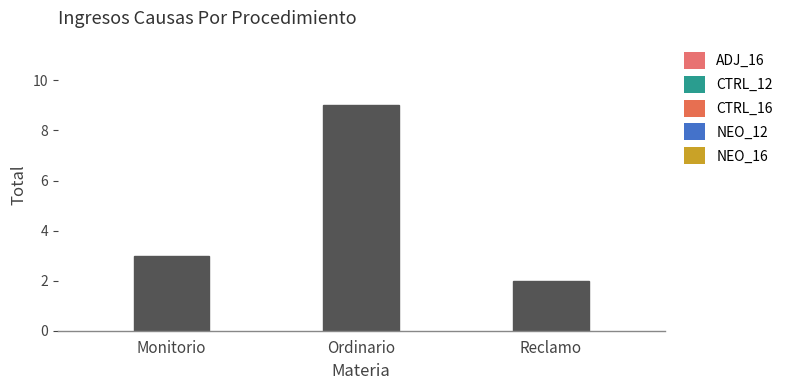

What is the sum of the values at Reclamo and Ordinario?

11